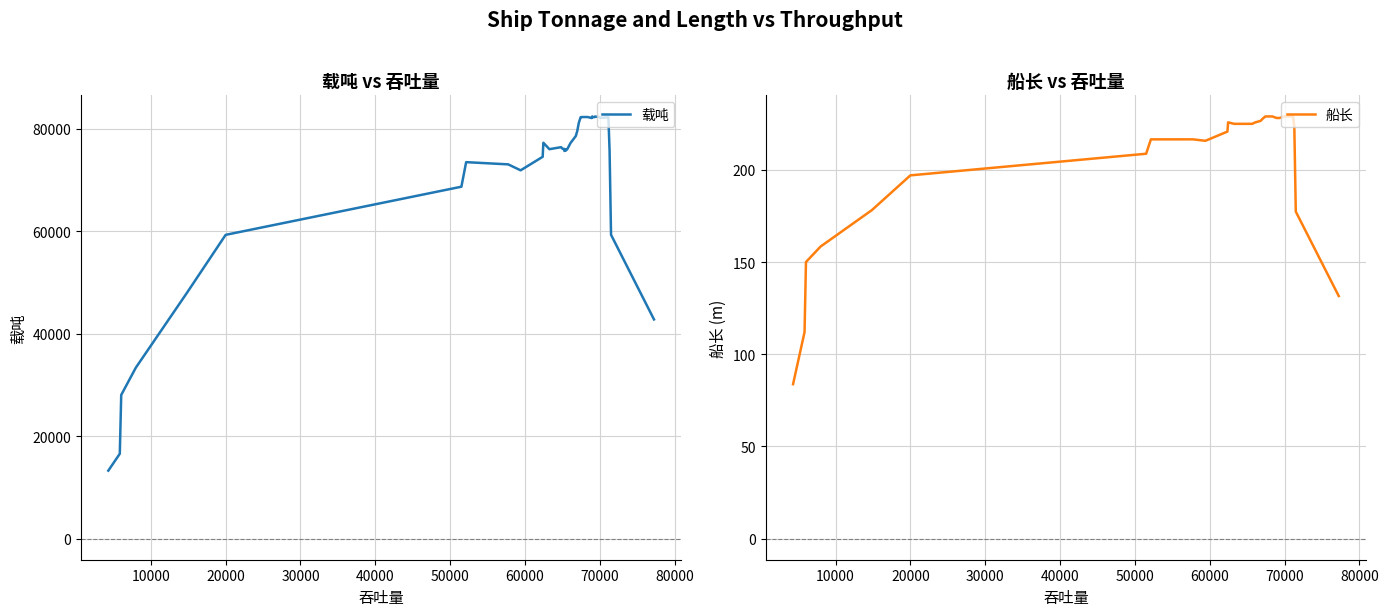

Is this an area chart (filled region under the line)?

No